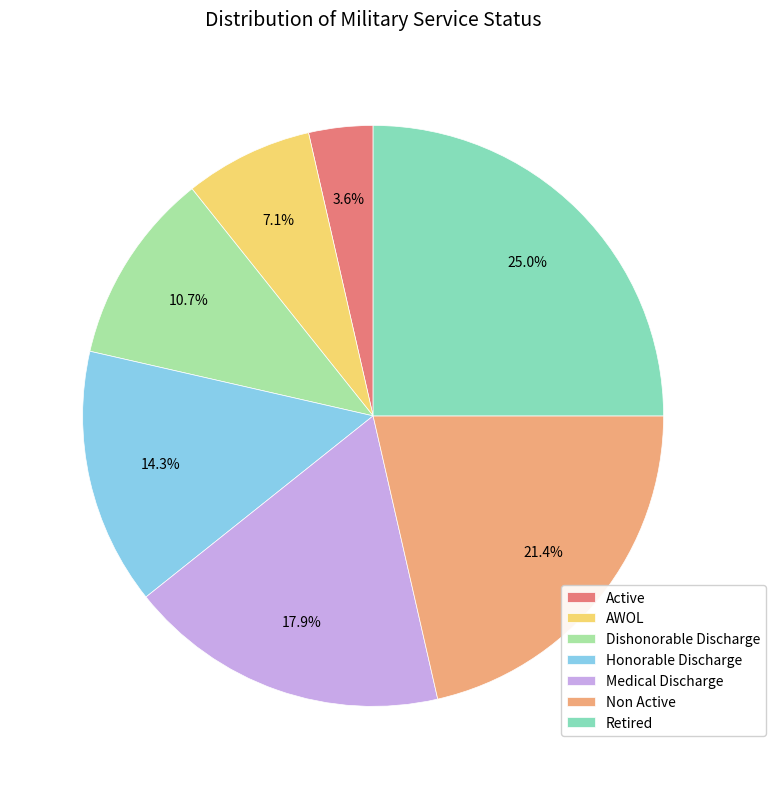

What percentage is the Honorable Discharge slice, to the nearest percent?

14%